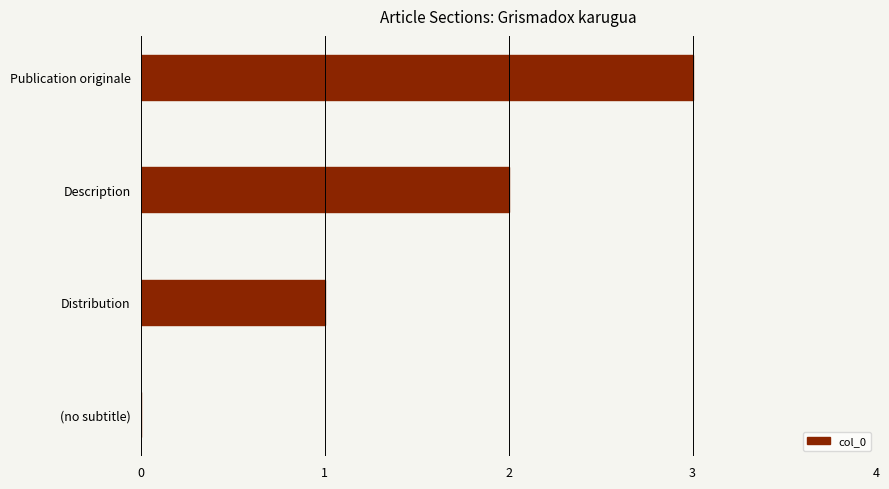

Read the value at Publication originale.

3